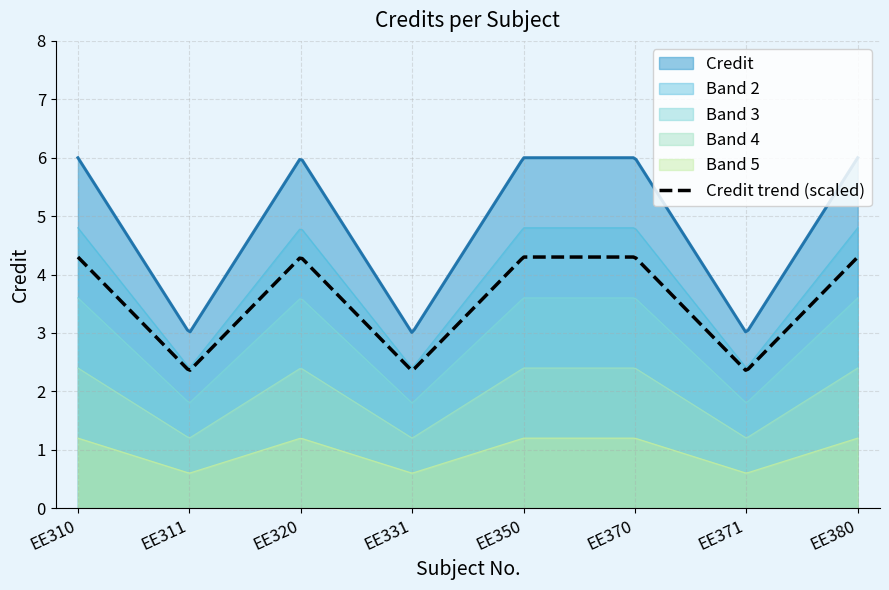

Where is the first local minimum?

EE311